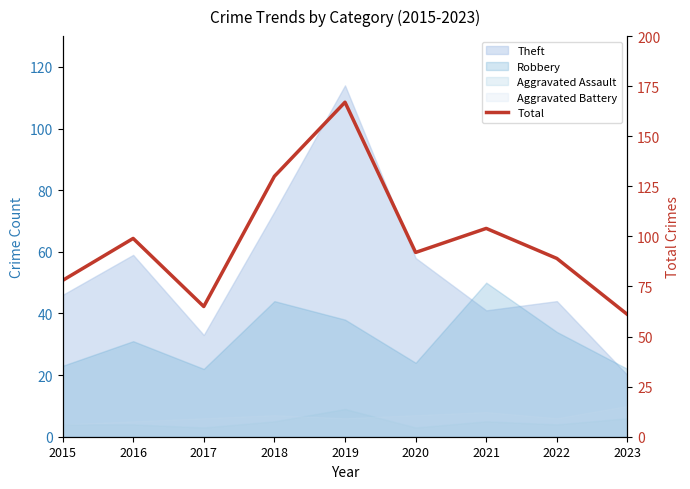

Which has a higher value, 2023 or 2016?

2016